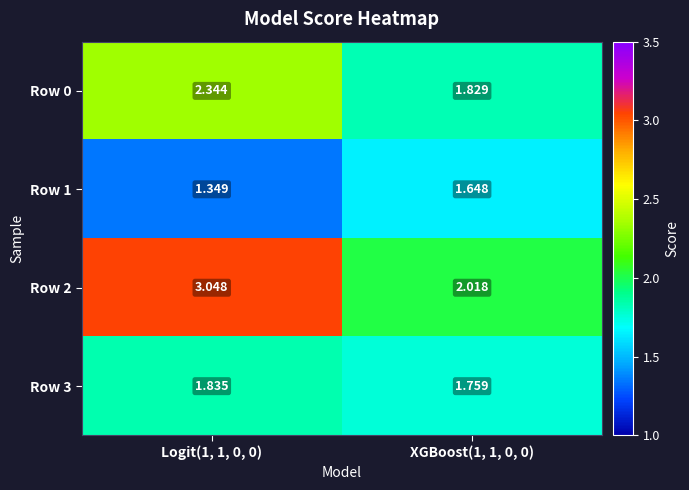

Is the value of Row 3 at Logit(1, 1, 0, 0) greater than the value of Row 2 at XGBoost(1, 1, 0, 0)?

No